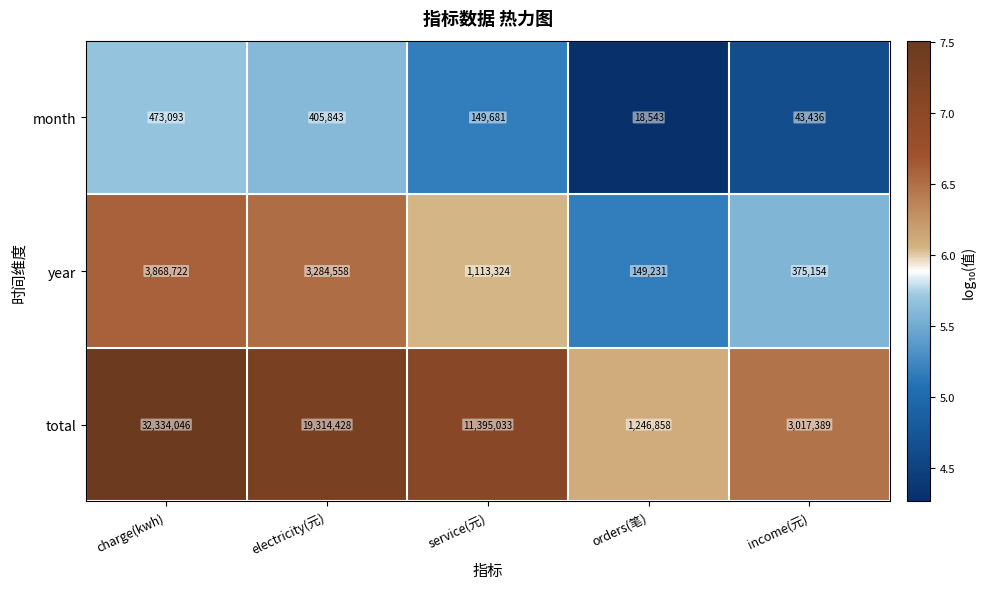

What is the difference between the second highest and minimum values in the month series?

387300